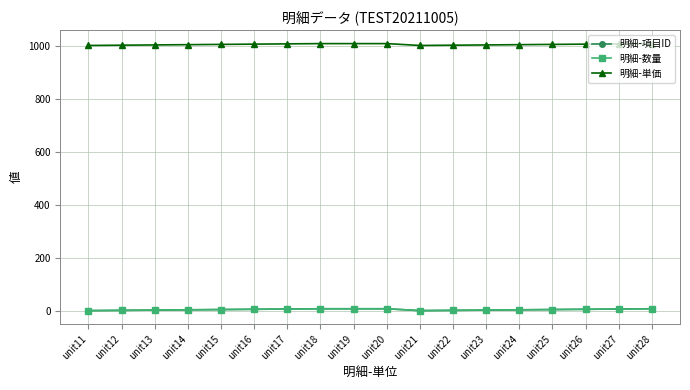

Where is the first local minimum for 明細-数量?

unit21